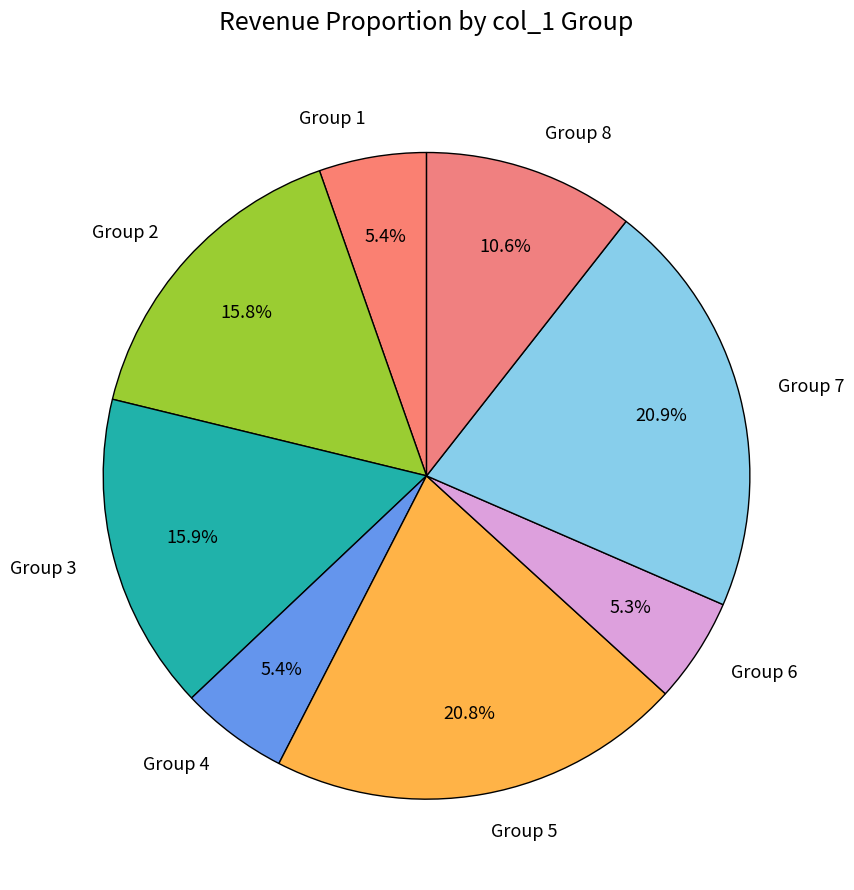

How much of the chart is everything except Group 5?

79.2%